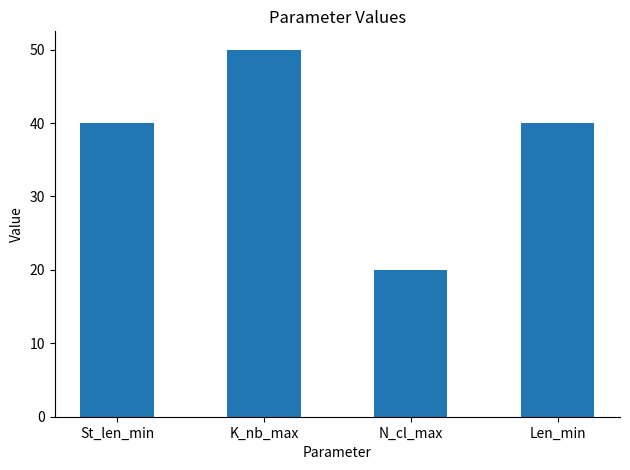

The value at N_cl_max is 14. True or false?

False